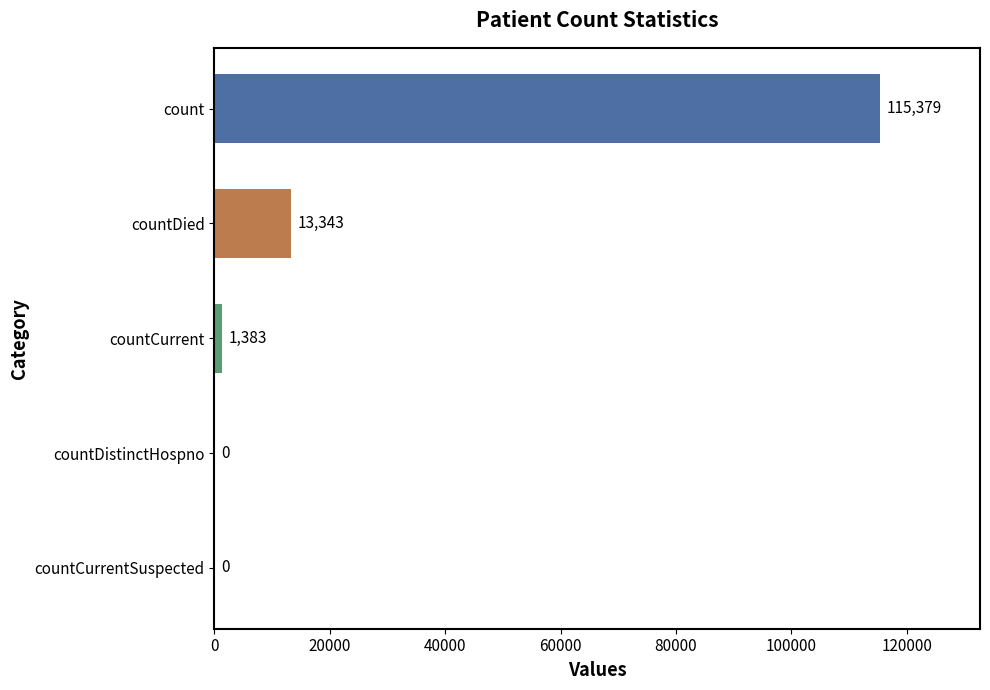

Does the chart contain stacked bars?

No